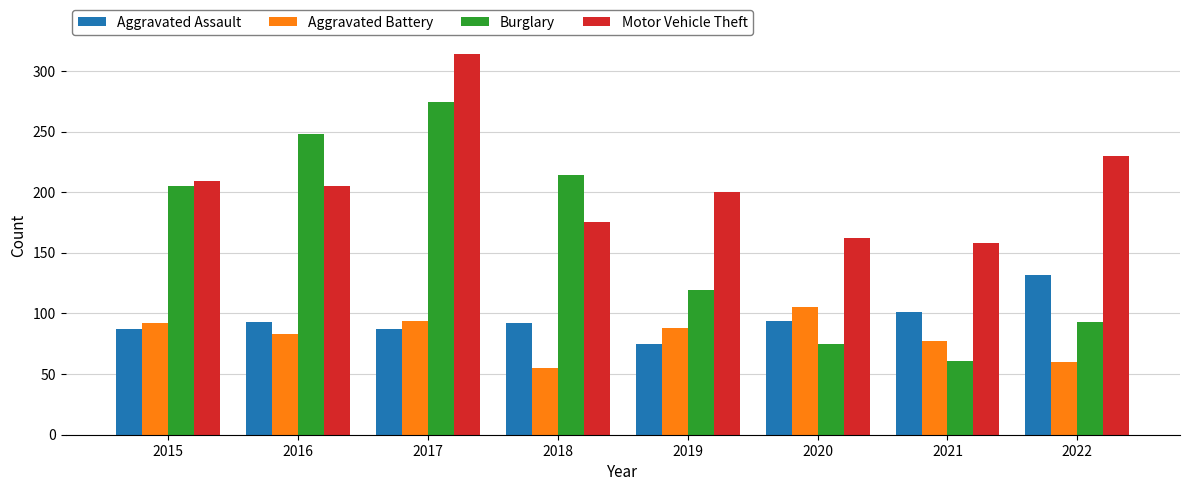

Are the bars horizontal?

No